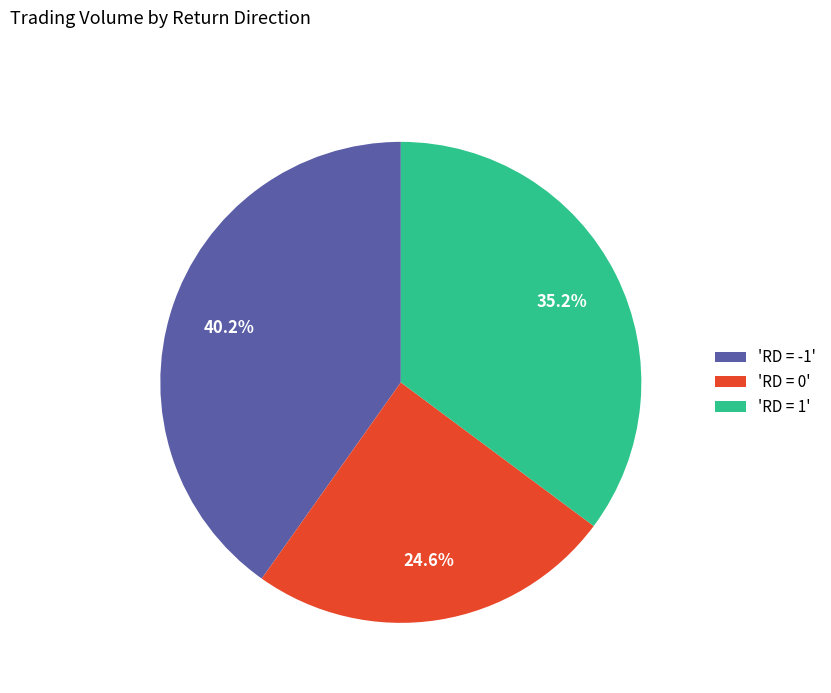

Is there any slice that represents more than half of the pie?

No